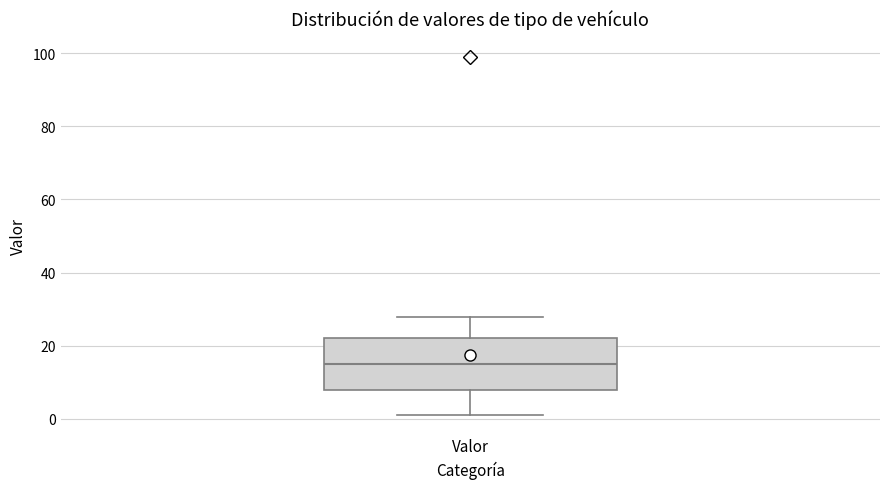

Transcribe this box plot: give where the median line is, the range the box spans, and where the two whiskers end, as read against the y-axis. The values are not printed on the chart, so give them approximately, as read against the axis.

median 16, box 8 to 22, whiskers 2 to 28